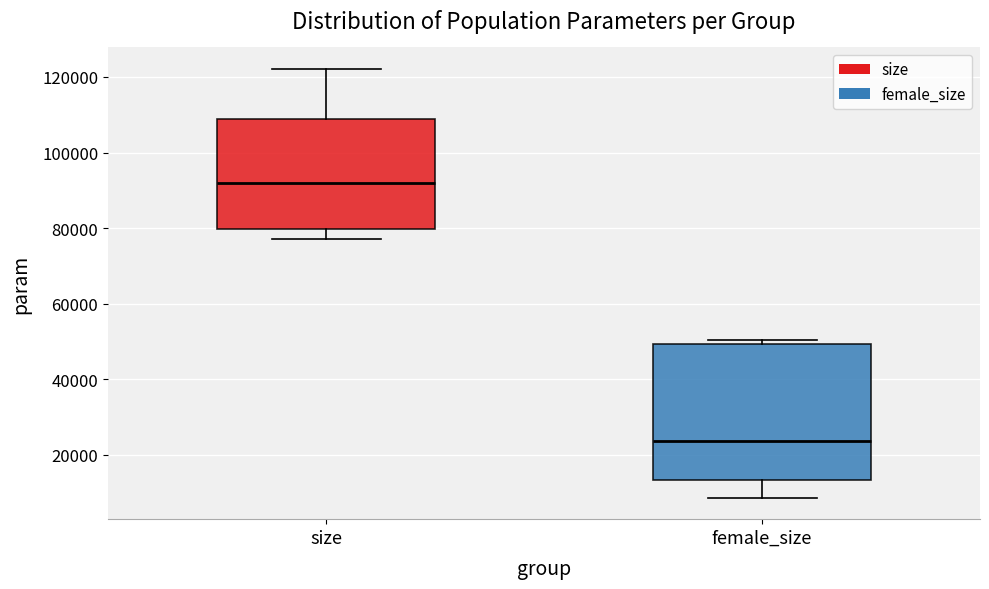

Where is the upper edge of the box for size on the y-axis? The values are not printed on the chart, so give them approximately, as read against the axis.

108000